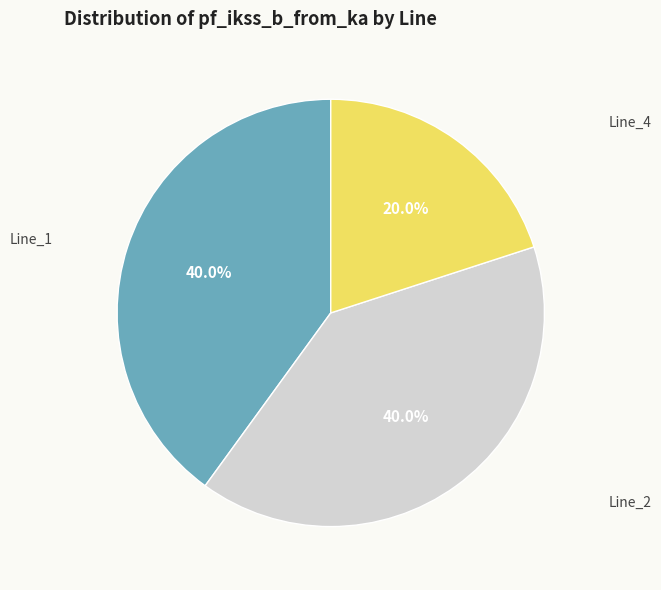

Which category has the smallest portion of the pie?

Line_4